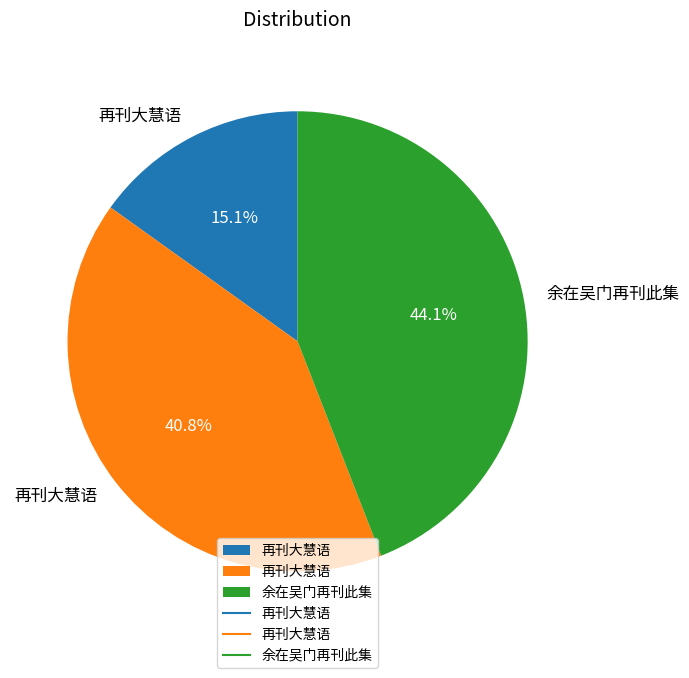

Does any single category account for the majority?

No